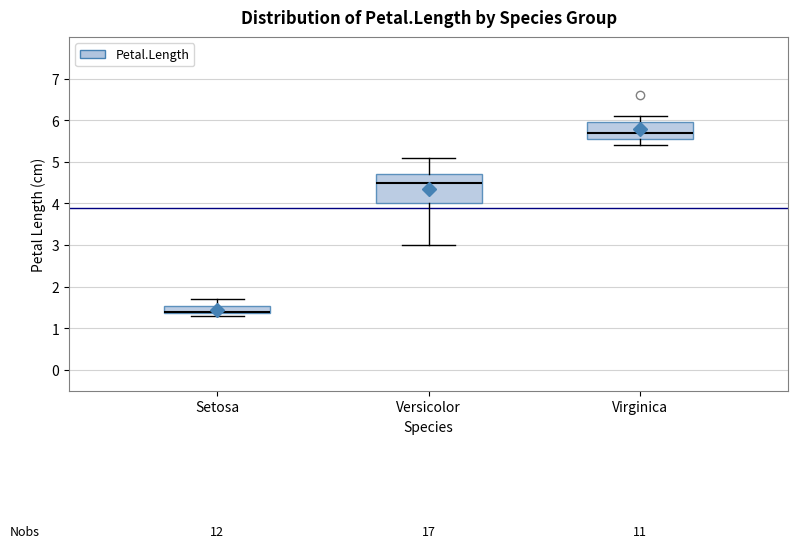

Where is the lower edge of the box for Versicolor on the y-axis? The values are not printed on the chart, so give them approximately, as read against the axis.

4.0